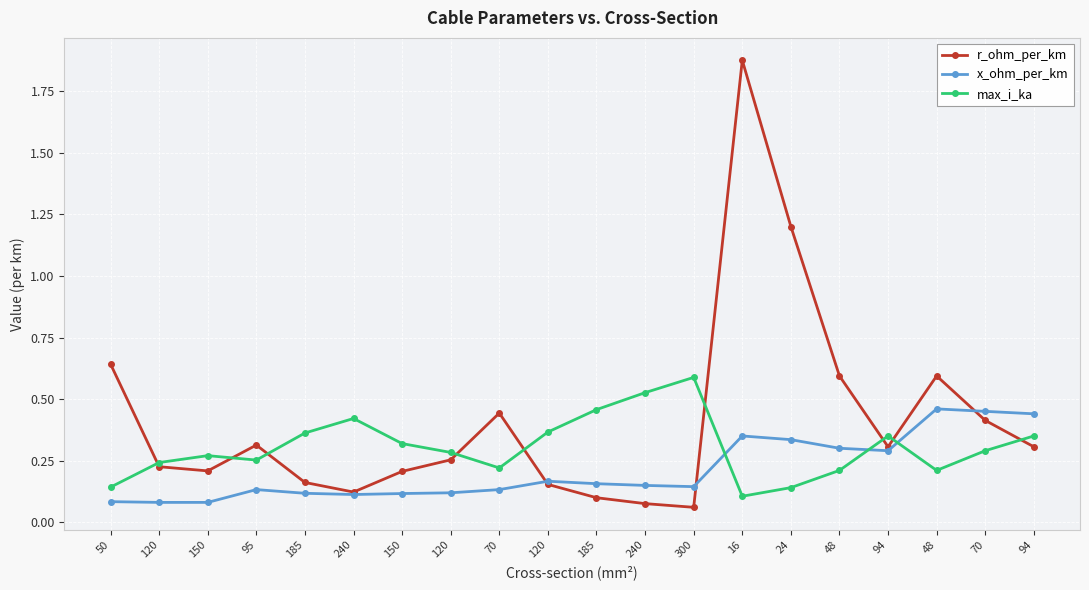

At which category does r_ohm_per_km reach its first local peak?

95